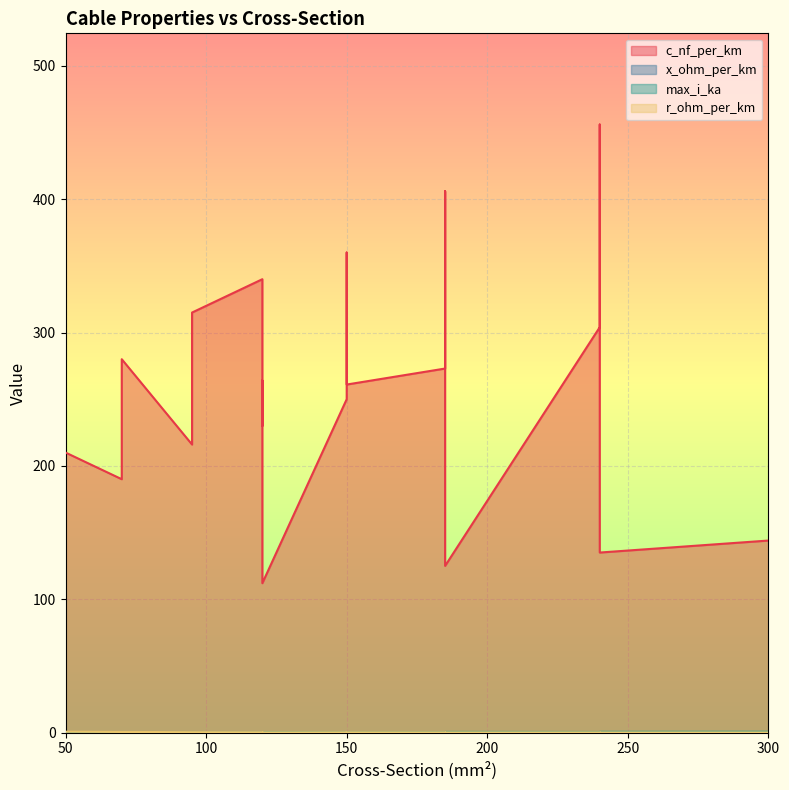

Reading left to right, transcribe all the data shown in this chart.

c_nf_per_km: 50=210.0	120=264.0	150=261.0	95=216.0	185=273.0	240=304.0	95=315.0	185=406.0	240=456.0	150=250.0	120=230.0	70=190.0	150=360.0	120=340.0	70=280.0	120=112.0	185=125.0	240=135.0	300=144.0
x_ohm_per_km: 50=0.1	120=0.1	150=0.1	95=0.1	185=0.1	240=0.1	95=0.1	185=0.1	240=0.1	150=0.1	120=0.1	70=0.1	150=0.1	120=0.1	70=0.1	120=0.2	185=0.2	240=0.1	300=0.1
max_i_ka: 50=0.1	120=0.2	150=0.3	95=0.3	185=0.4	240=0.4	95=0.2	185=0.4	240=0.4	150=0.3	120=0.3	70=0.2	150=0.3	120=0.3	70=0.2	120=0.4	185=0.5	240=0.5	300=0.6
r_ohm_per_km: 50=0.6	120=0.2	150=0.2	95=0.3	185=0.2	240=0.1	95=0.3	185=0.2	240=0.1	150=0.2	120=0.3	70=0.4	150=0.2	120=0.3	70=0.4	120=0.2	185=0.1	240=0.1	300=0.1